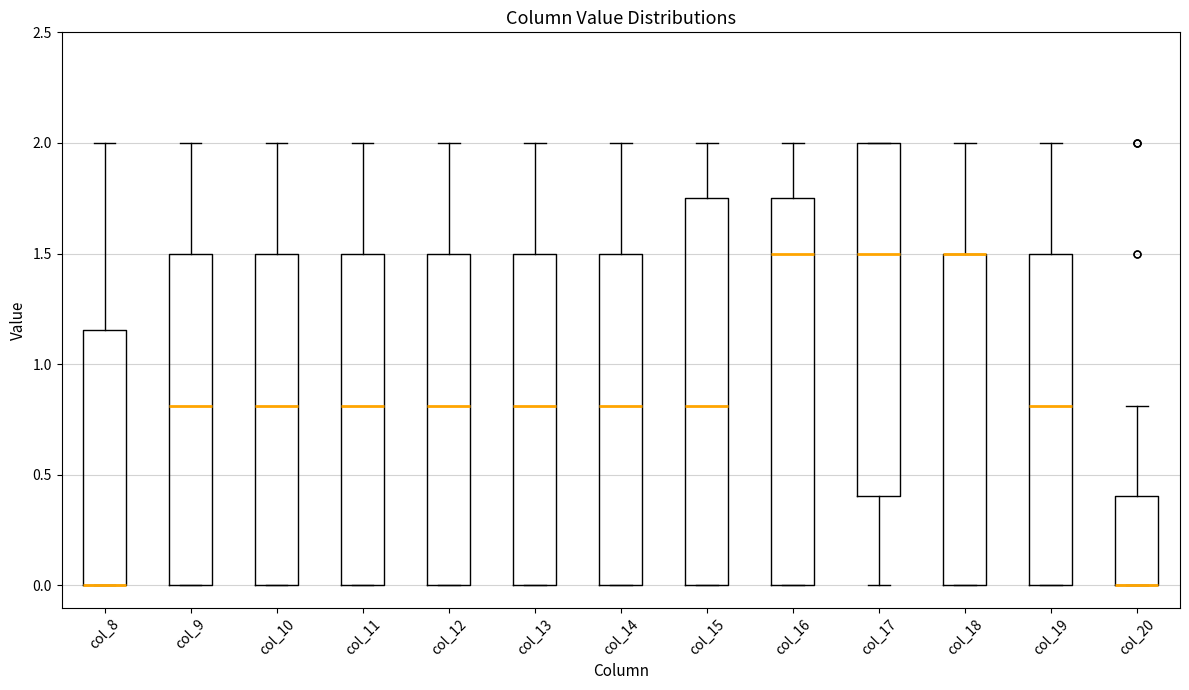

Reading left to right, read every box against the y-axis: the position of its median line, the range the box covers, and the ends of its whiskers. The values are not printed on the chart, so give them approximately, as read against the axis.

col_8: median 0.00 (drawn on the box's lower edge), box 0.00 to 1.15, whiskers 0.00 to 2.00
col_9: median 0.80, box 0.00 to 1.50, whiskers 0.00 to 2.00
col_10: median 0.80, box 0.00 to 1.50, whiskers 0.00 to 2.00
col_11: median 0.80, box 0.00 to 1.50, whiskers 0.00 to 2.00
col_12: median 0.80, box 0.00 to 1.50, whiskers 0.00 to 2.00
col_13: median 0.80, box 0.00 to 1.50, whiskers 0.00 to 2.00
col_14: median 0.80, box 0.00 to 1.50, whiskers 0.00 to 2.00
col_15: median 0.80, box 0.00 to 1.75, whiskers 0.00 to 2.00
col_16: median 1.50, box 0.00 to 1.75, whiskers 0.00 to 2.00
col_17: median 1.50, box 0.40 to 2.00, whiskers 0.00 to 2.00
col_18: median 1.50 (drawn on the box's upper edge), box 0.00 to 1.50, whiskers 0.00 to 2.00
col_19: median 0.80, box 0.00 to 1.50, whiskers 0.00 to 2.00
col_20: median 0.00 (drawn on the box's lower edge), box 0.00 to 0.40, whiskers 0.00 to 0.80